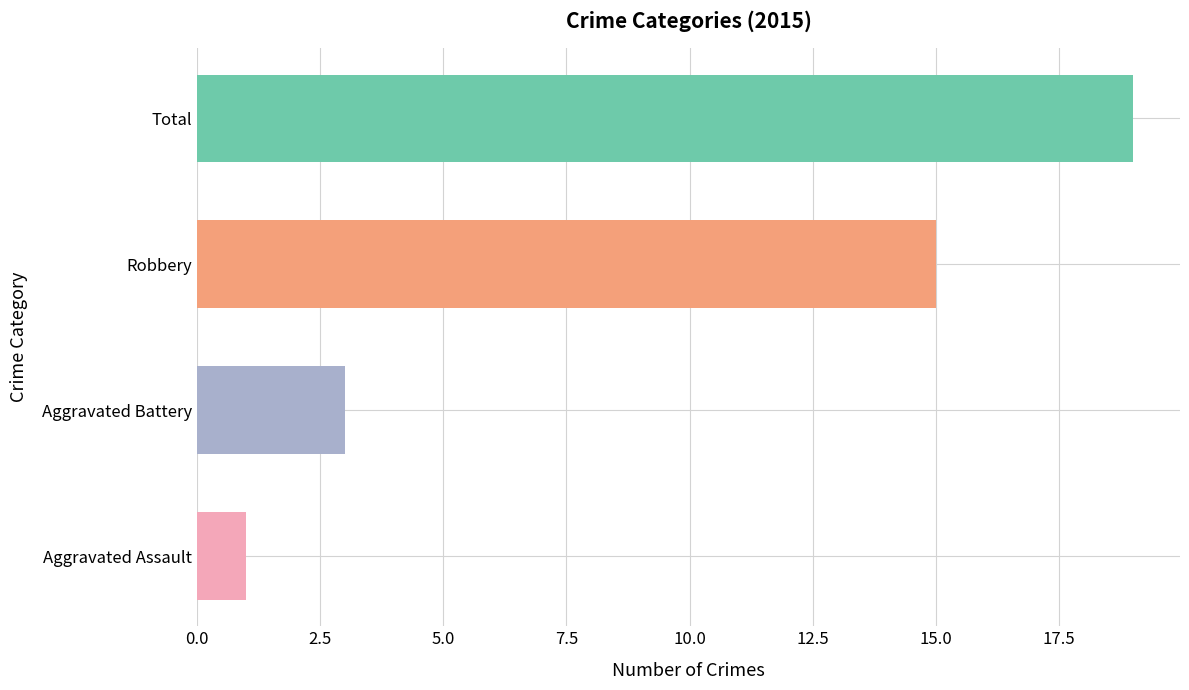

What is the change in value from Aggravated Assault to Total?

+18